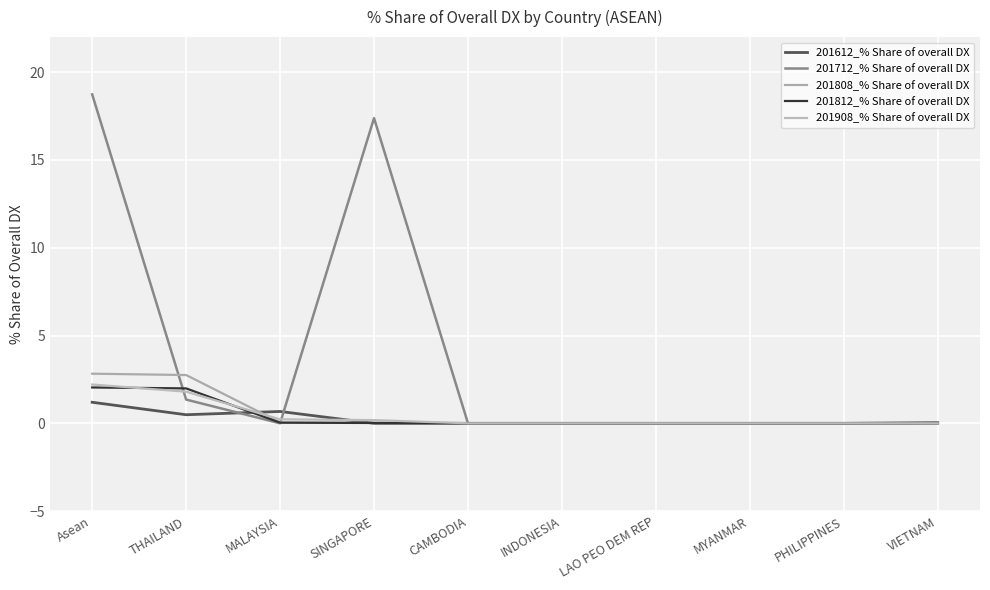

True or false: 201712_% Share of overall DX has more than 2 points higher than both neighbors.

False